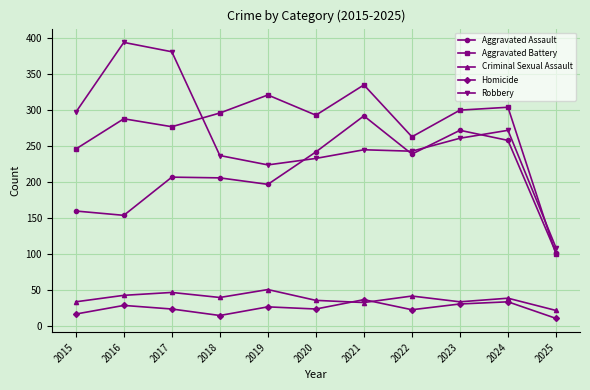

What is the value of the Robbery point at the 11th from the left?

109